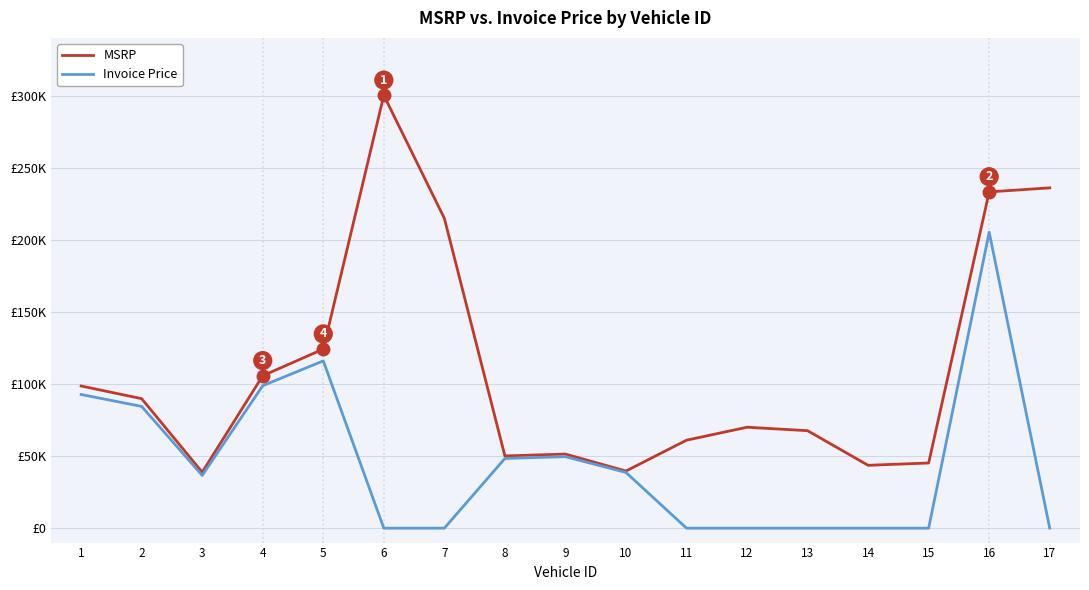

At 5, list the series in order from smallest to largest.

Invoice Price, MSRP